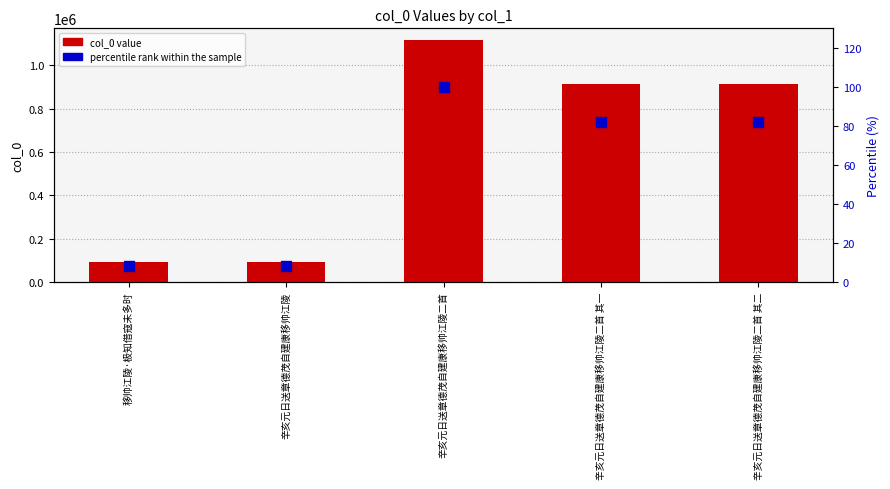

Is the value of percentile rank within the sample at 辛亥元日送章德茂自建康移帅江陵 greater than the value of col_0 value at 辛亥元日送章德茂自建康移帅江陵?

No